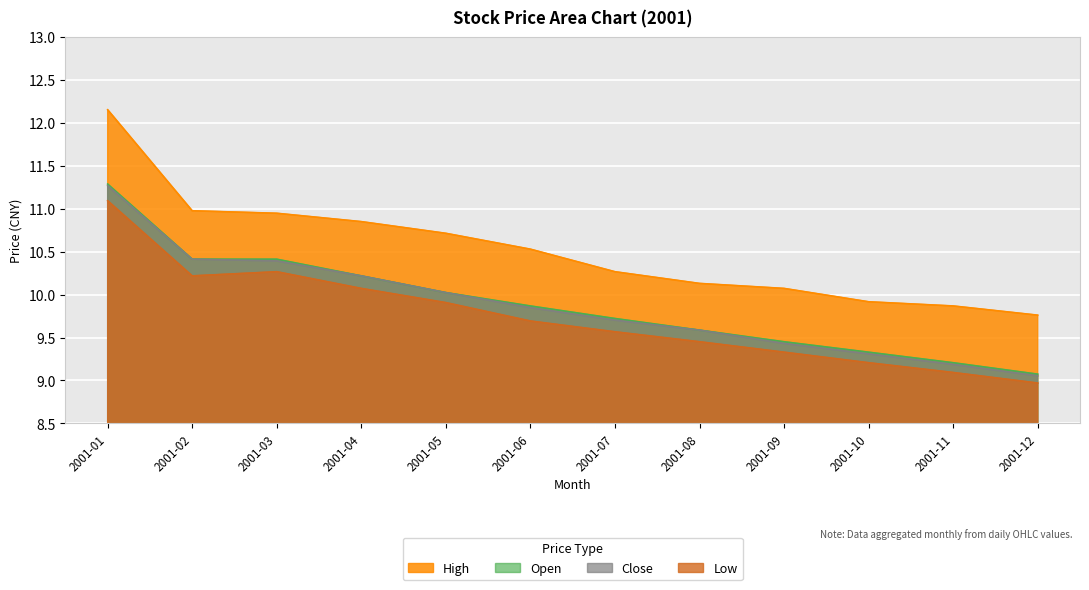

What is the sum of all close values?

118.4